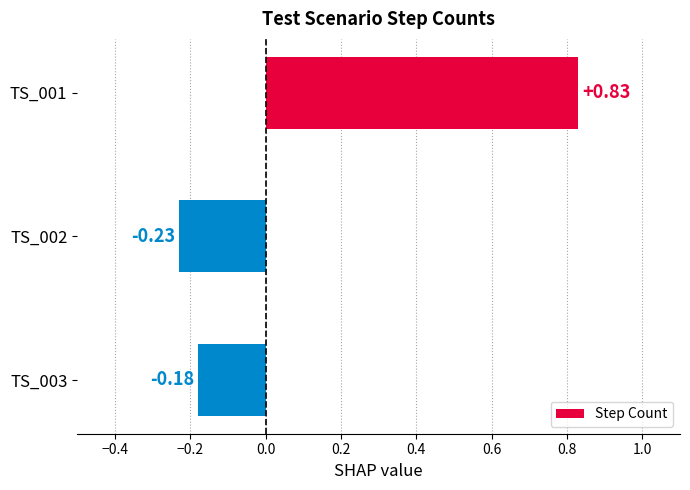

List the labels in order of value, smallest first.

TS_002, TS_003, TS_001